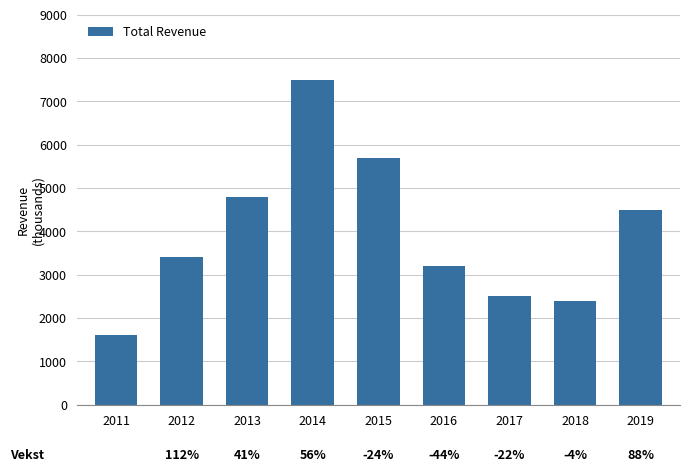

What is the value of the 2nd bar from the left?

3400